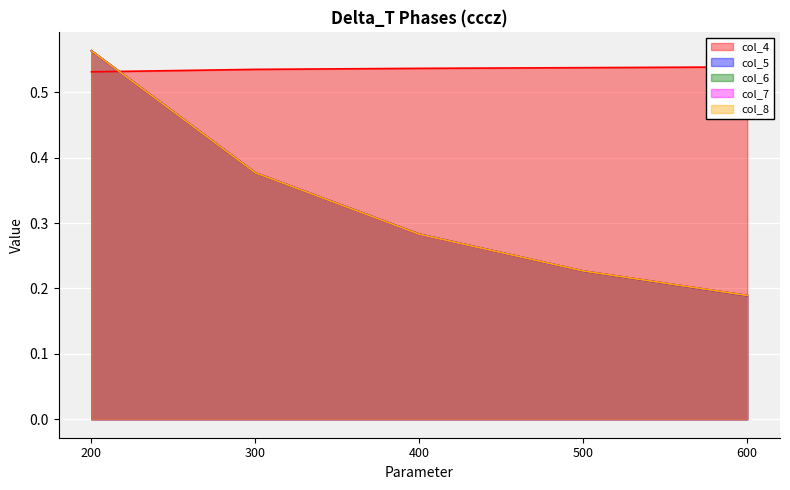

What is the total value across all series at 400?

1.7